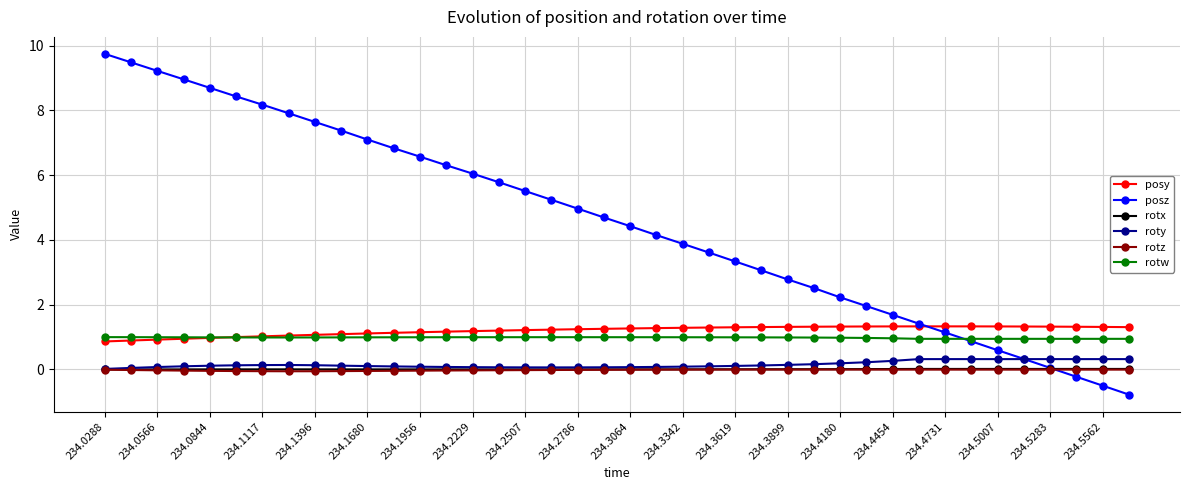

What is the sum of all posz values?

181.3